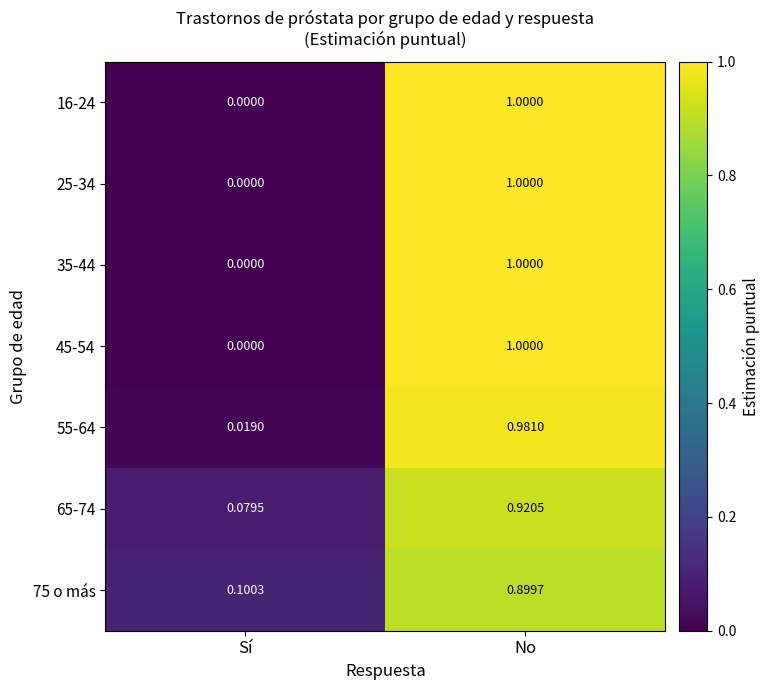

Is the value of 45-54 at Sí greater than the value of 25-34 at No?

No